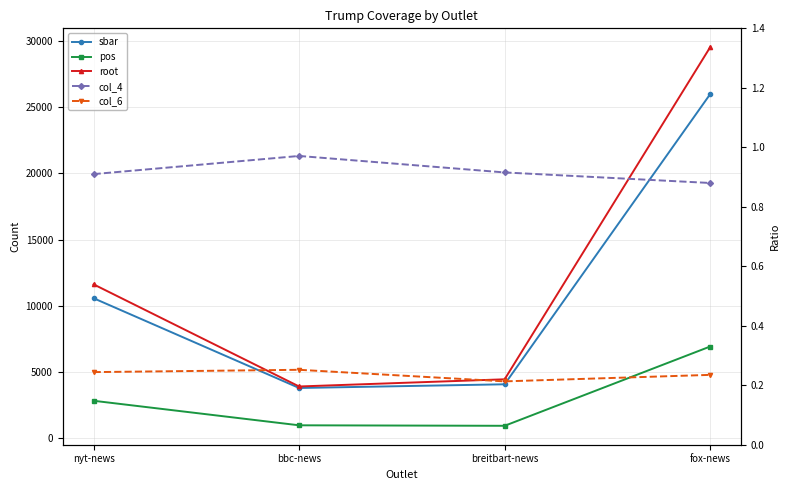

What is the difference between the maximum and minimum values in the pos series?

5984.0